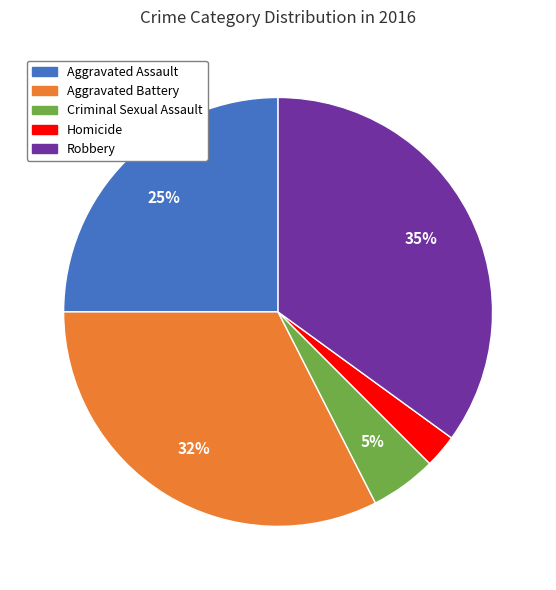

How many segments does this pie chart have?

5